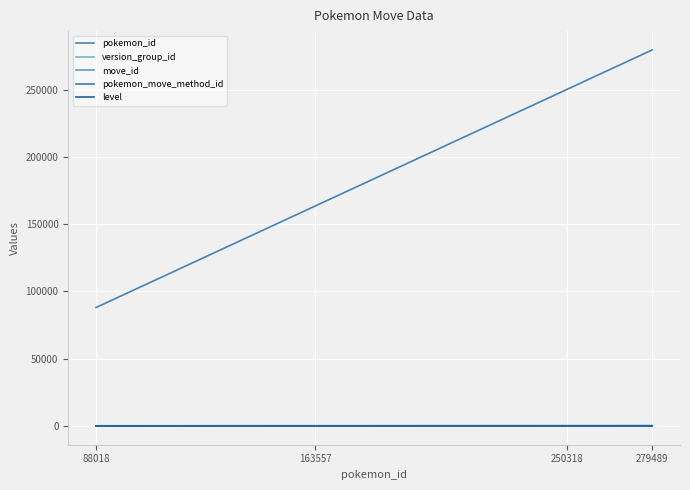

Rank the series at 163557 from highest to lowest value.

pokemon_id, version_group_id, level, move_id, pokemon_move_method_id